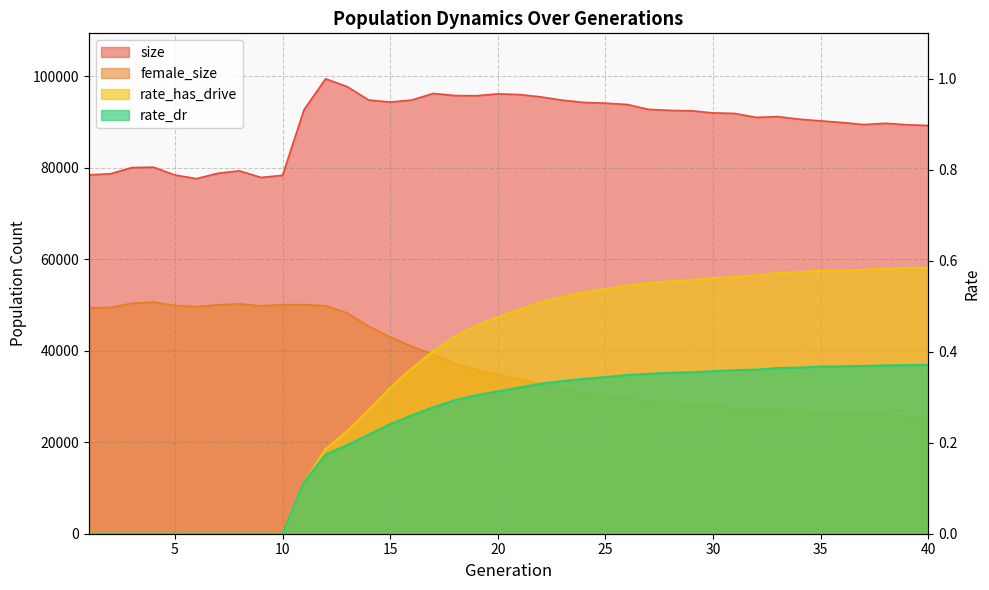

List the series in order of their peak value, lowest first.

rate_dr, rate_has_drive, female_size, size